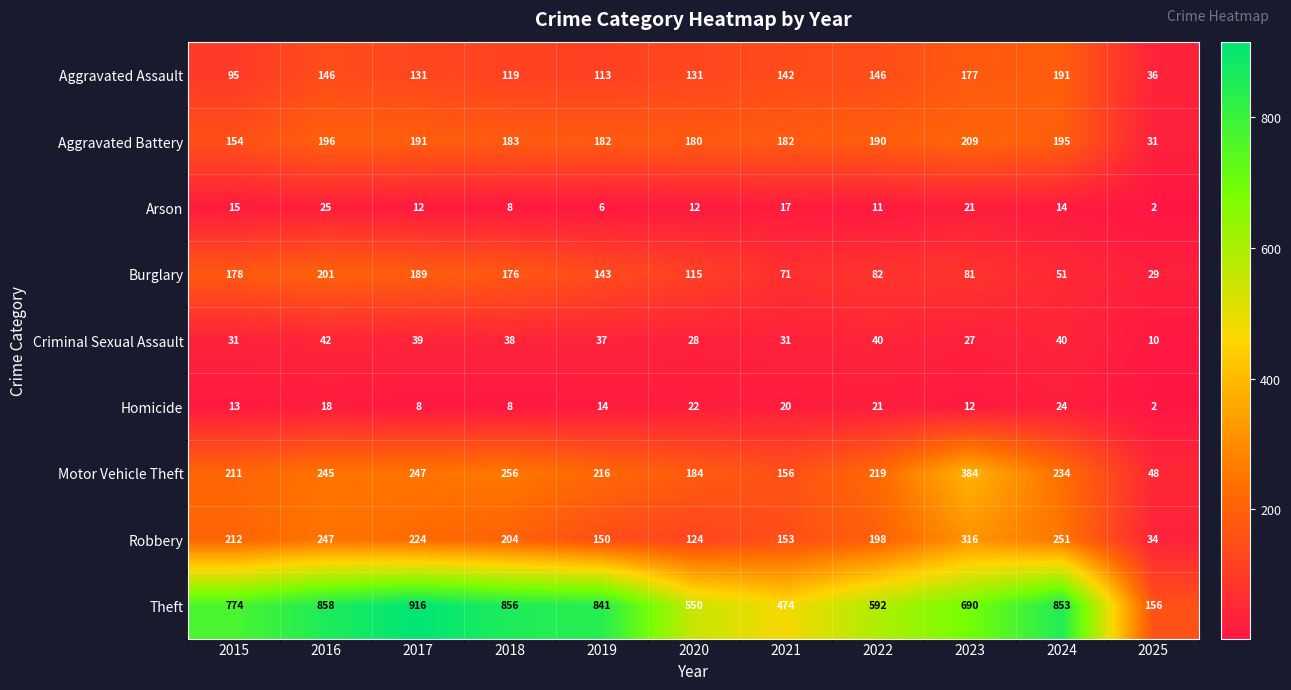

Which series changed the most between 2021 and 2024?

Theft